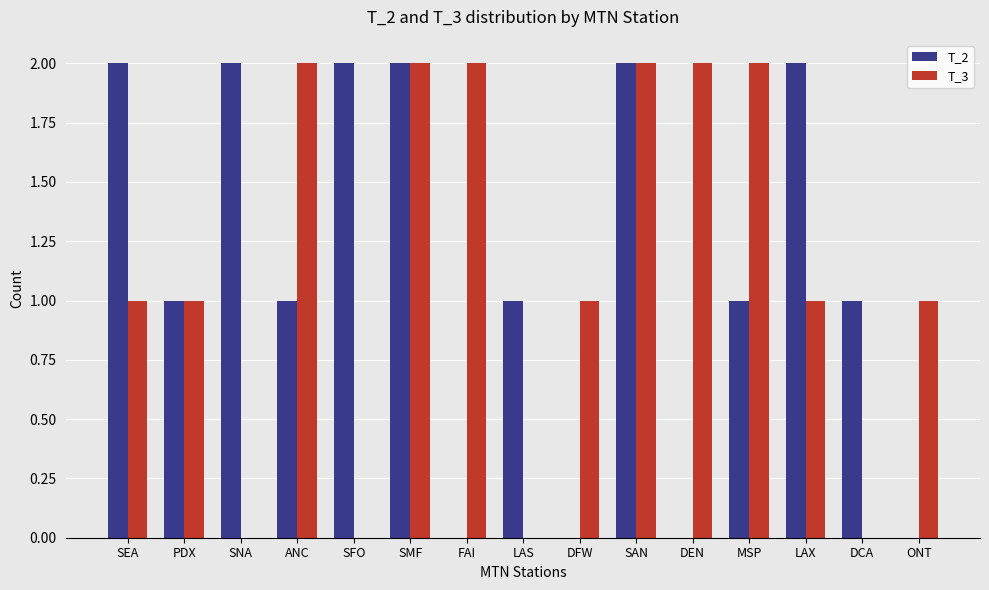

Are the bars grouped side by side (vs. stacked)?

Yes